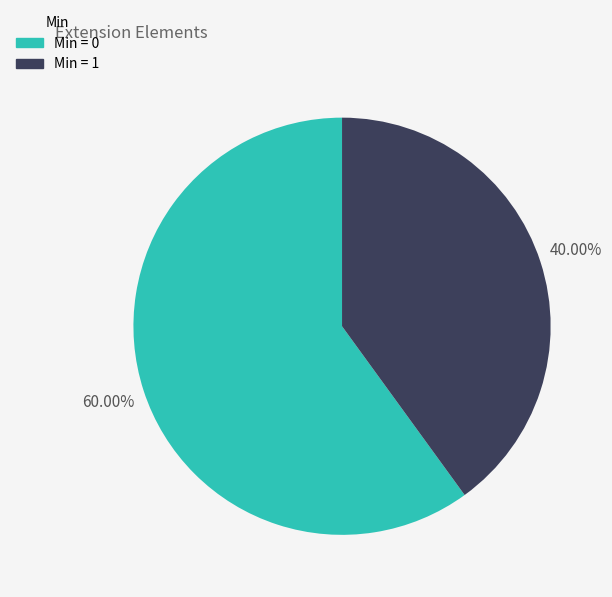

To the nearest percent, what is the average slice percentage?

50%